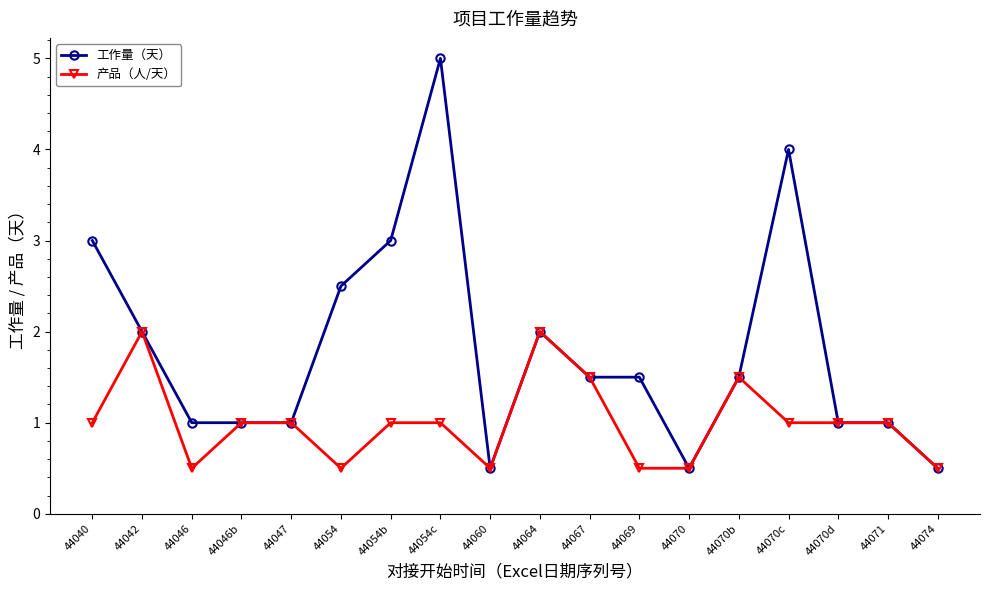

The value of 工作量（天） at 44070d is 1.0. True or false?

True